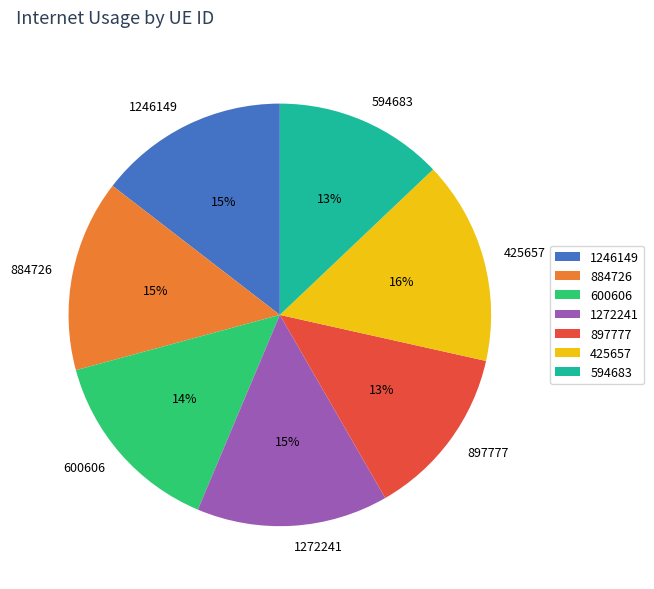

What is the largest slice in the pie chart?

425657